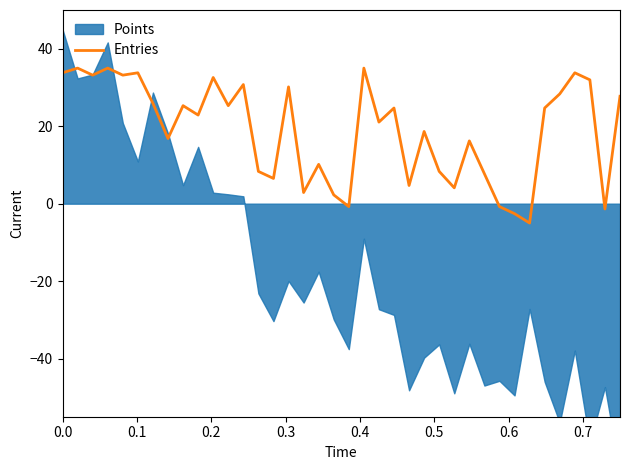

What is the maximum value for Entries?

35.0